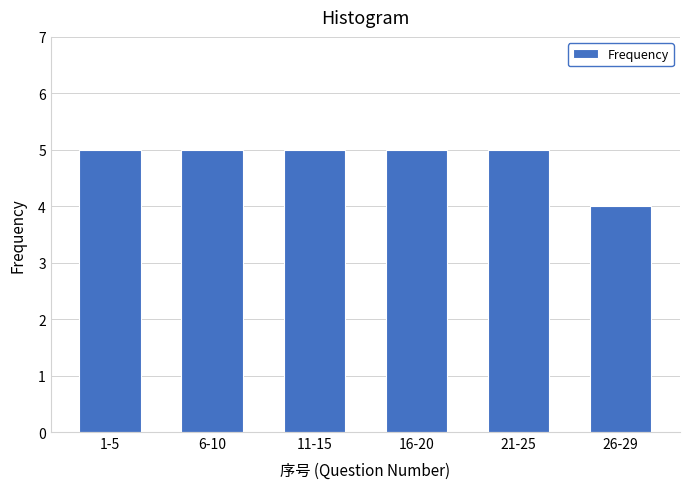

Reading left to right, extract all data points from this chart.

1-5=5	6-10=5	11-15=5	16-20=5	21-25=5	26-29=4